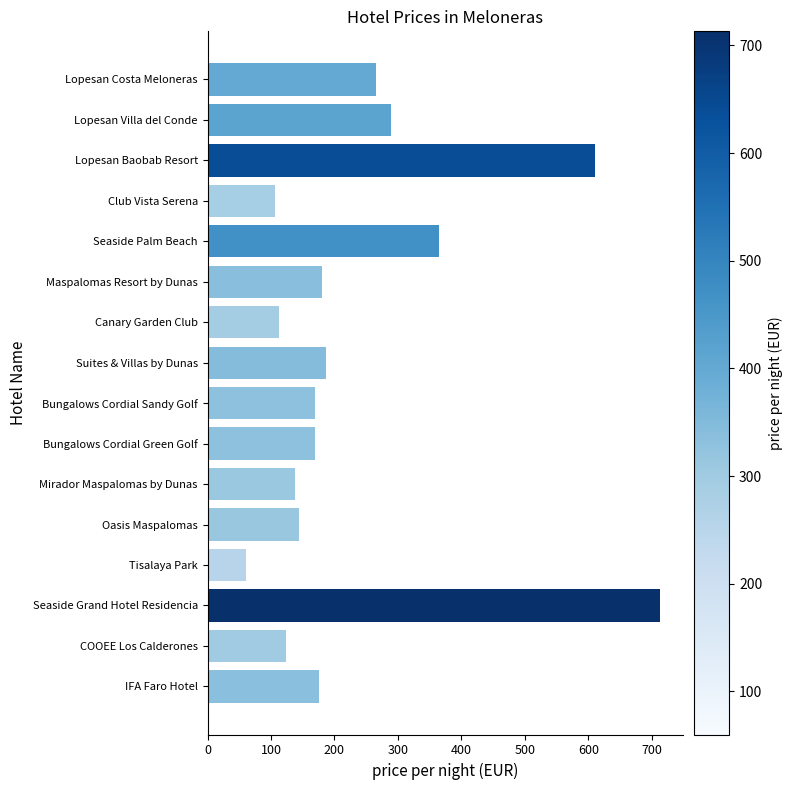

Where is the data nearest to the value 386?

Seaside Palm Beach